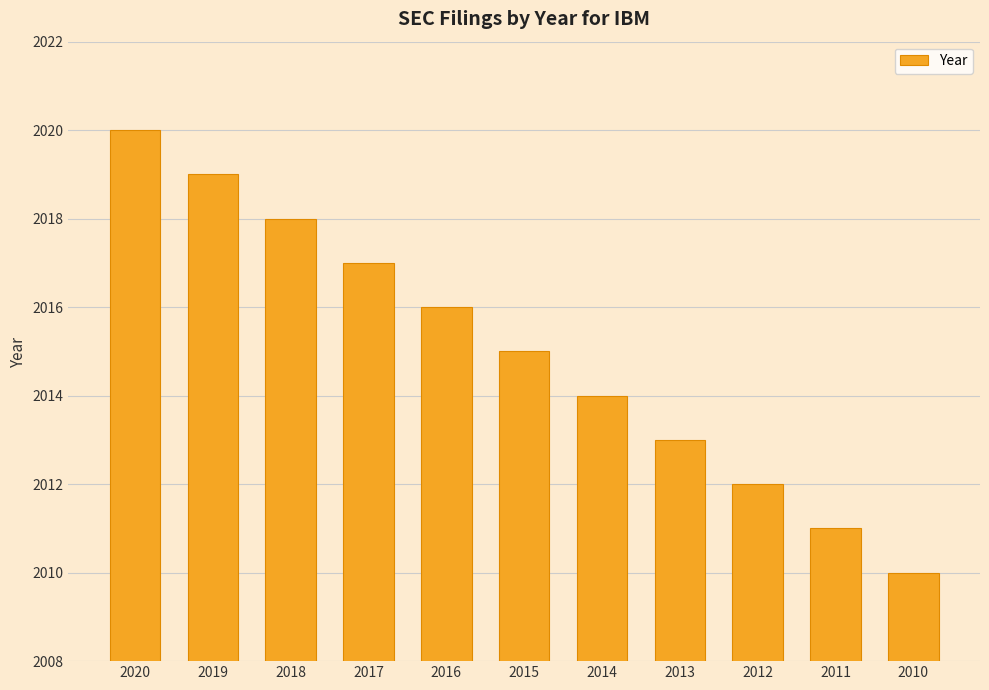

What is the difference between the values at 2014 and 2019?

5